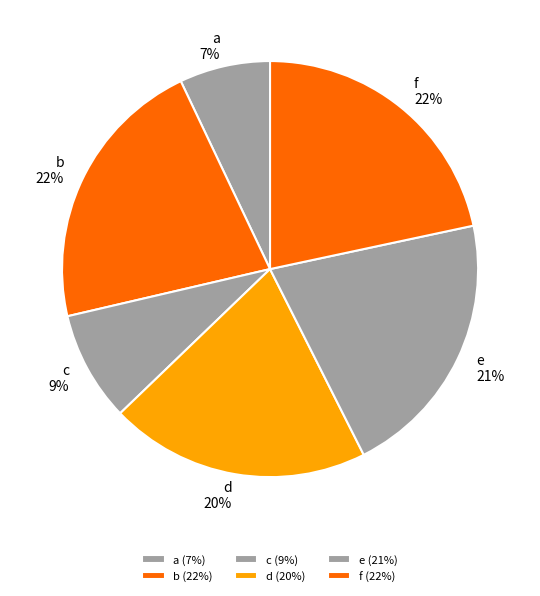

What is the ratio of the value at a to the value at c?

0.8